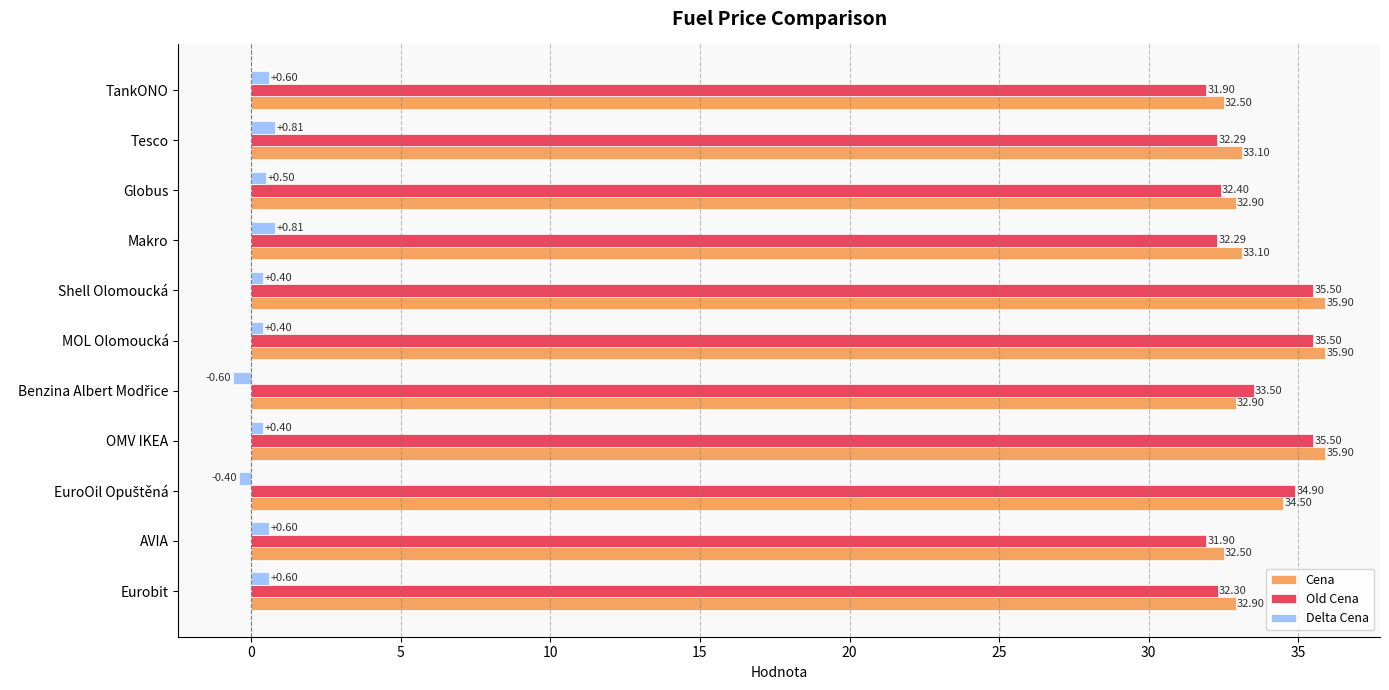

What is the difference between the maximum and minimum values in the Old Cena series?

3.6